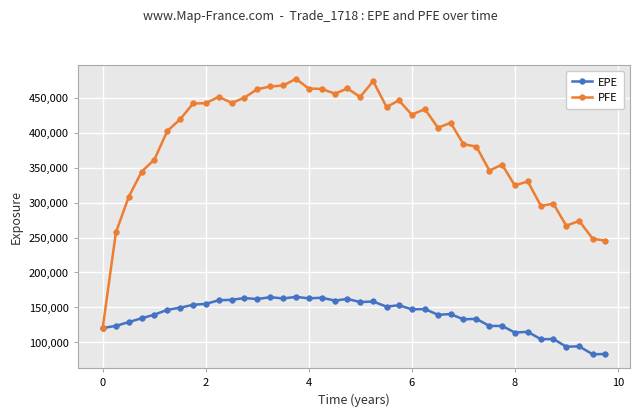

Which series has the largest total across all categories?

PFE